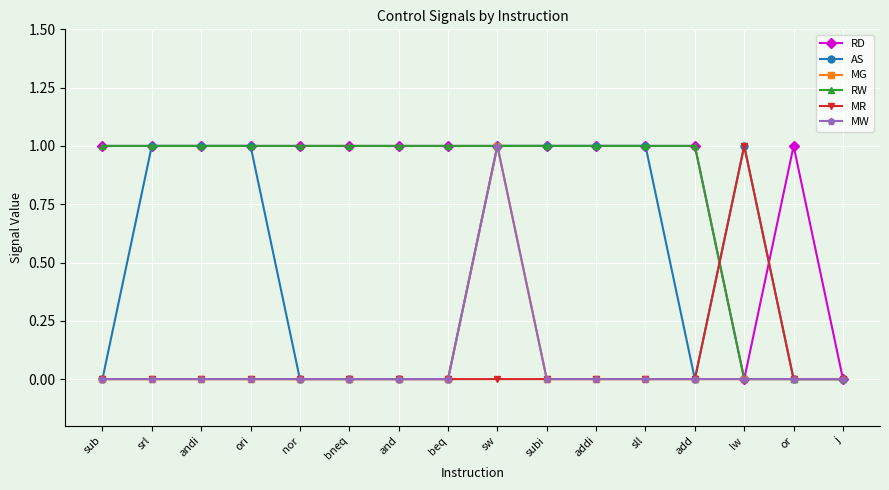

Rank the categories by RW value from highest to lowest.

sub, srl, andi, ori, nor, bneq, and, beq, sw, subi, addi, sll, add, lw, or, j